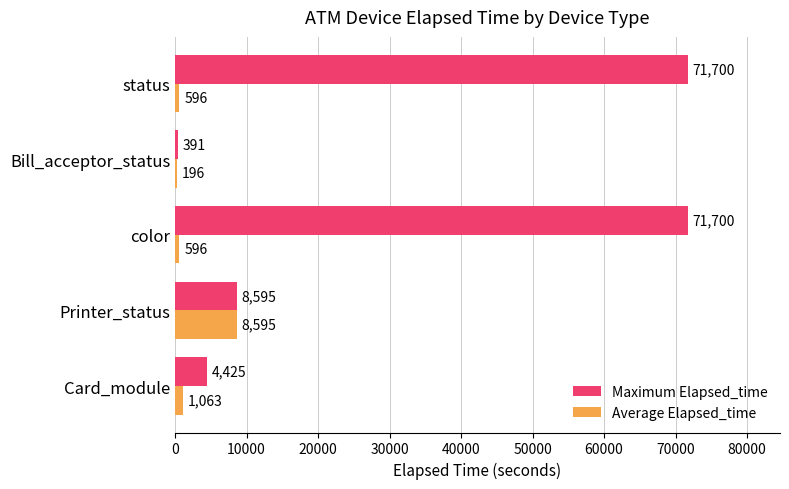

The Maximum Elapsed_time series shows 8595 at Printer_status. True or false?

True